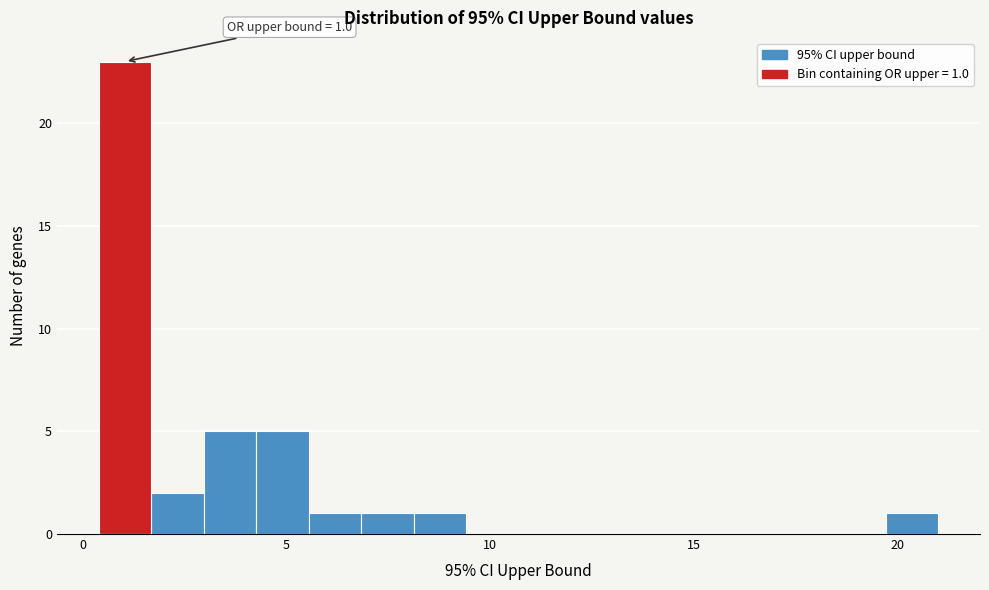

Around what value on the x-axis is the tallest bar? Give the approximate position of its centre, as read against the axis.

1.0